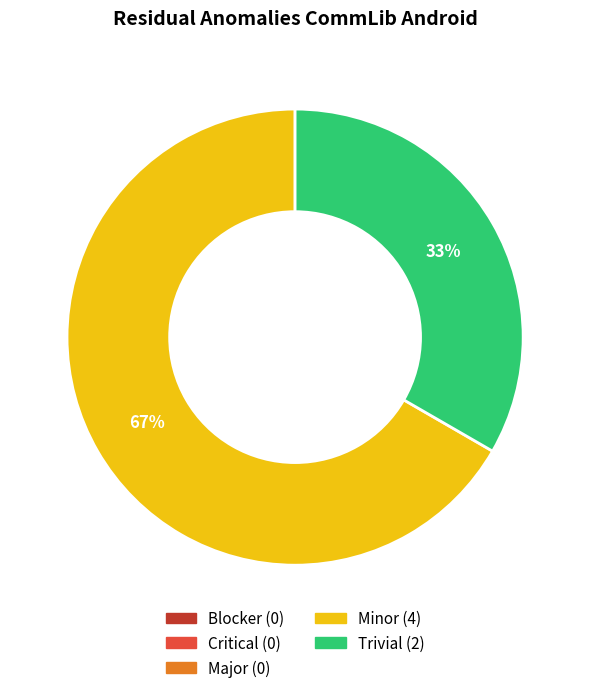

Is there any slice that represents more than half of the pie?

Yes